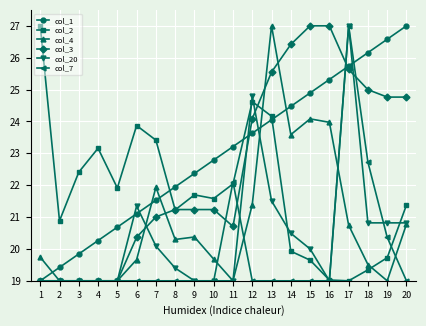

Does the chart have visible grid lines?

Yes